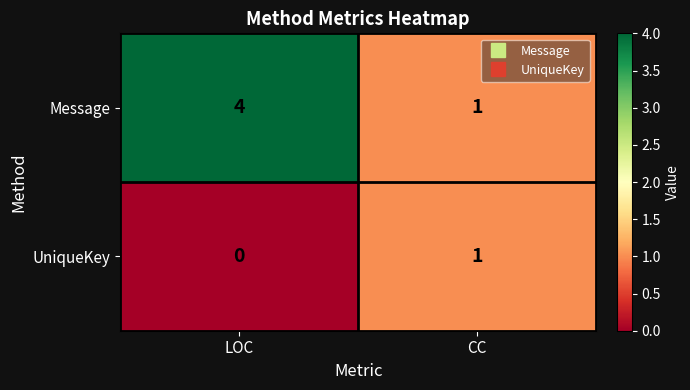

Rank the series by their maximum value, from lowest to highest.

UniqueKey, Message